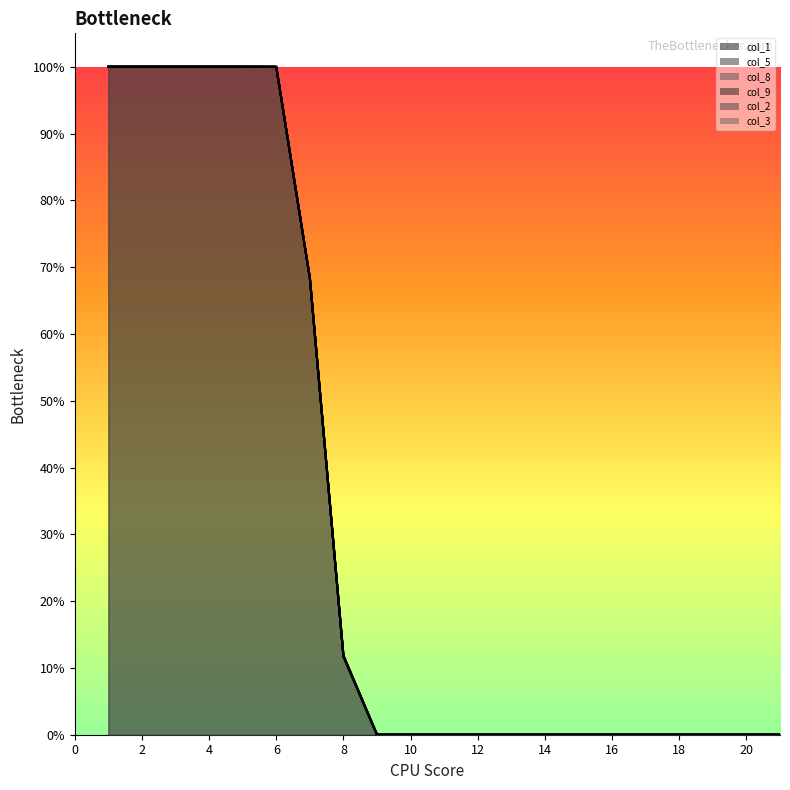

What is the highest value of the col_3 series?

1.0